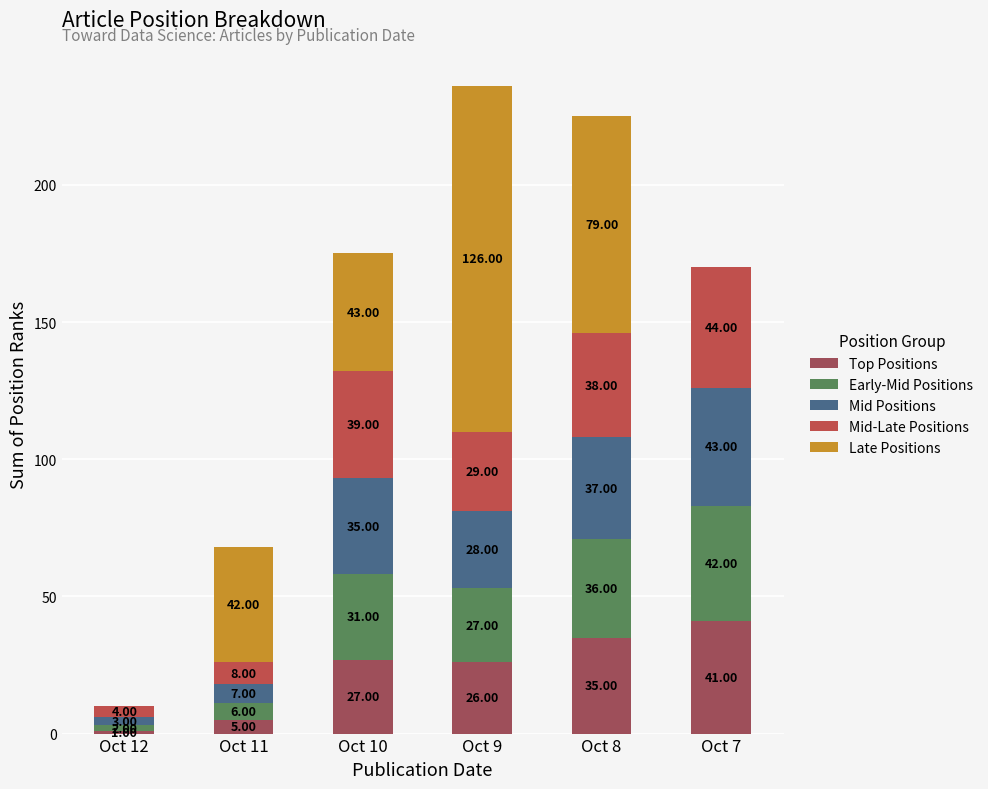

What is the total value across all series at Oct 12?

10